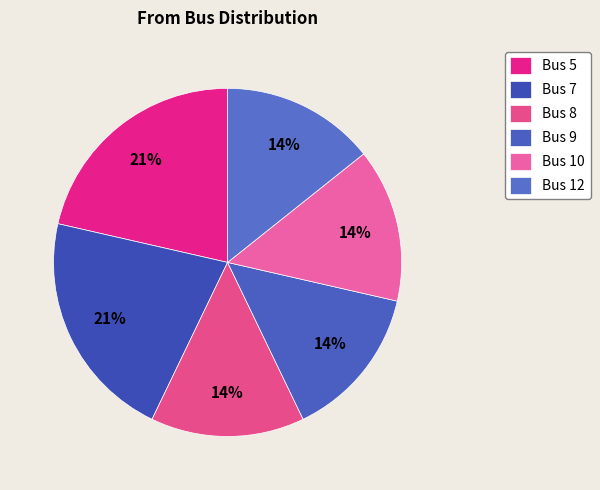

What is the largest slice in the pie chart?

Bus 5